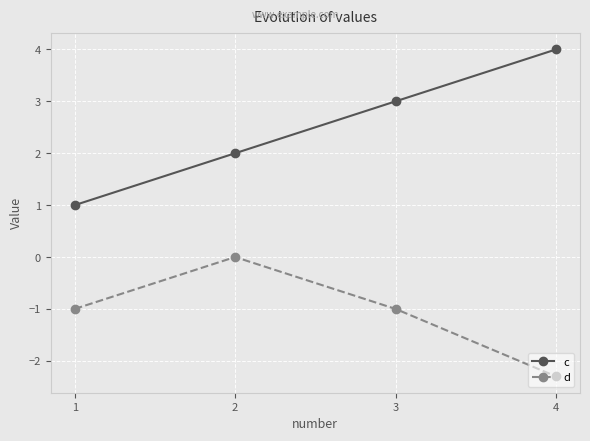

Does the chart have visible grid lines?

Yes